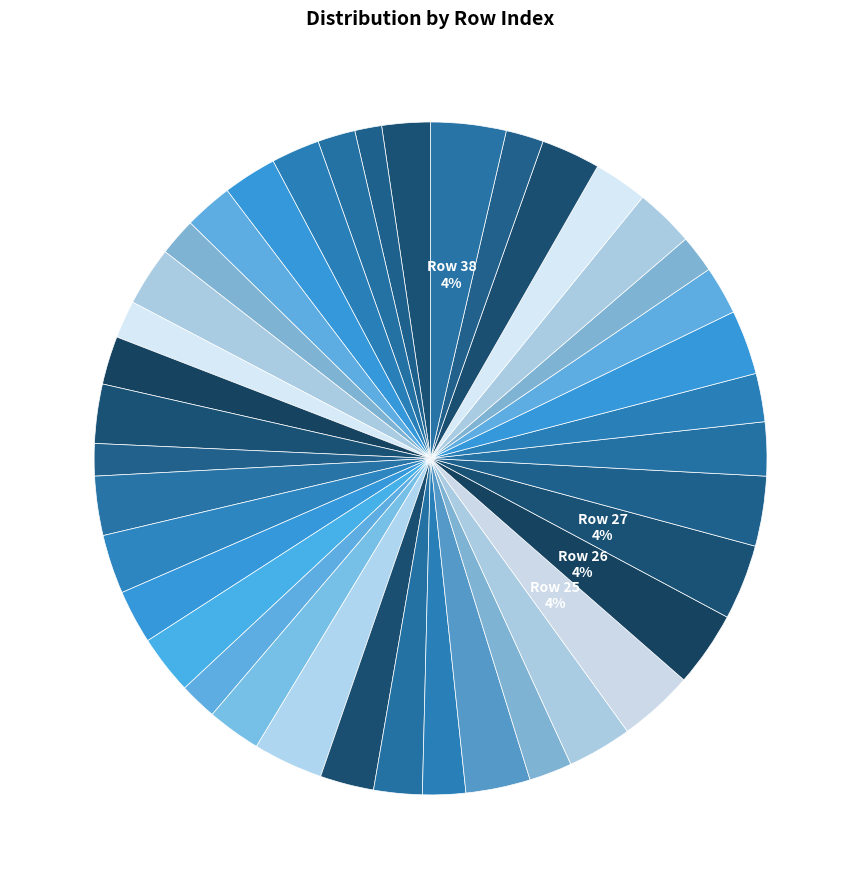

Count the number of slices in the pie.

39